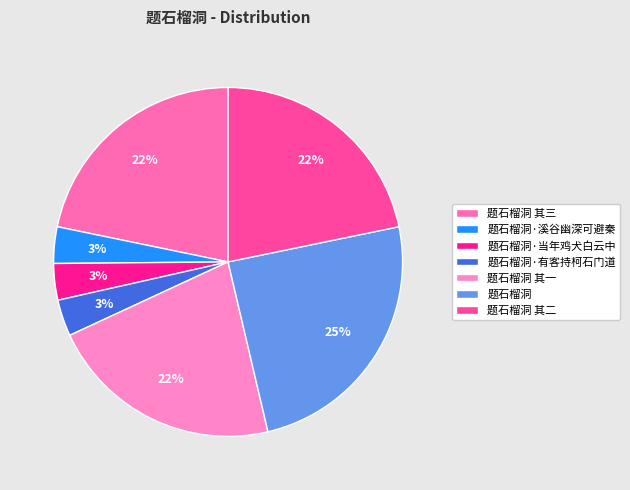

What is the change in value from 题石榴洞·当年鸡犬白云中 to 题石榴洞 其二?

+843607